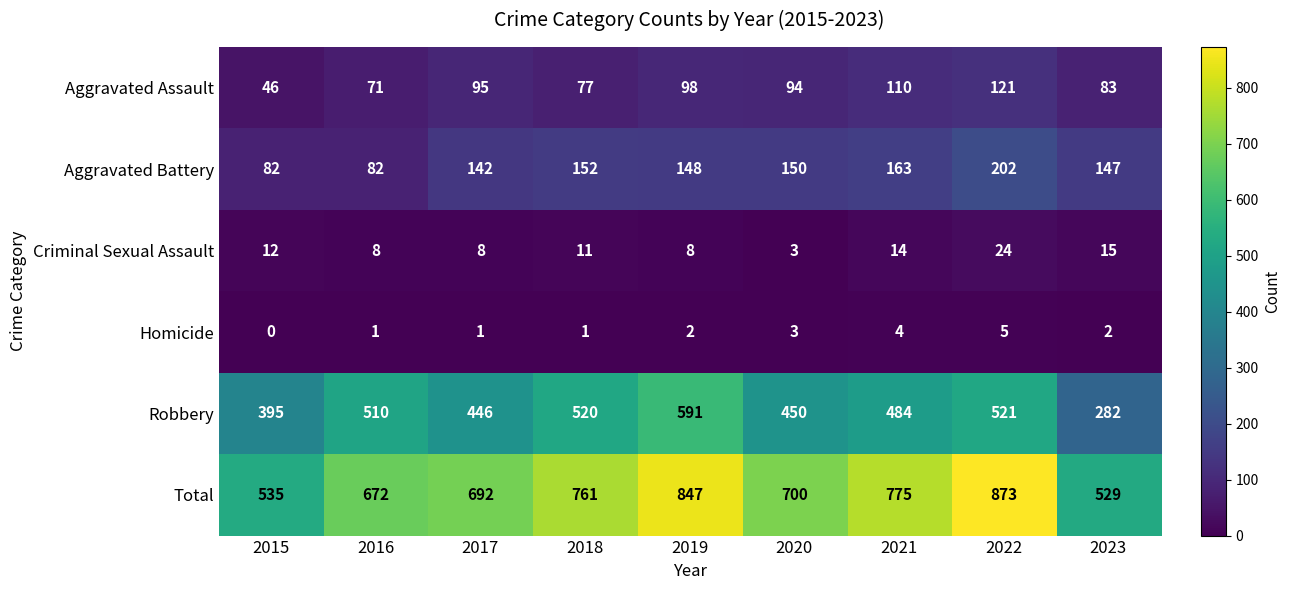

Is it true that Homicide equals 5 at 2022?

True